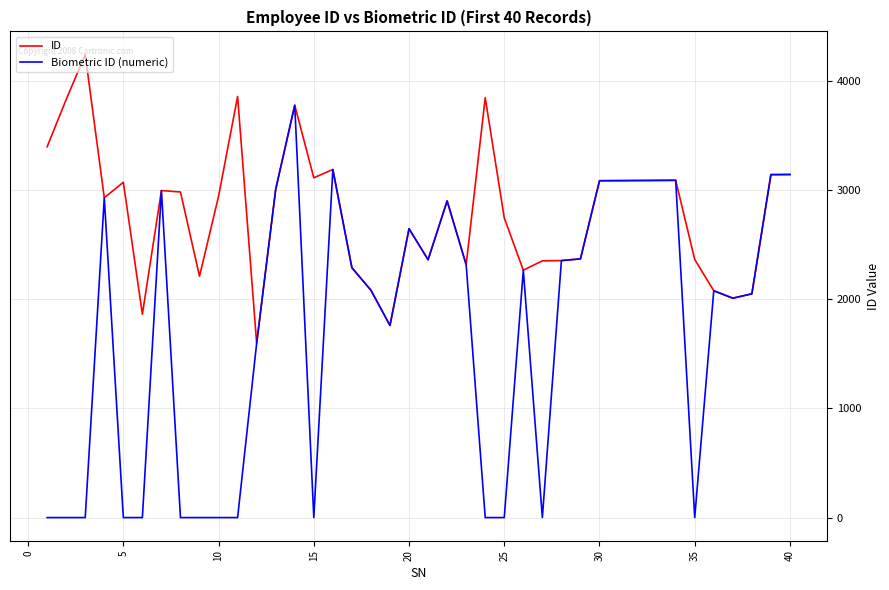

Which series has the largest total across all categories?

ID